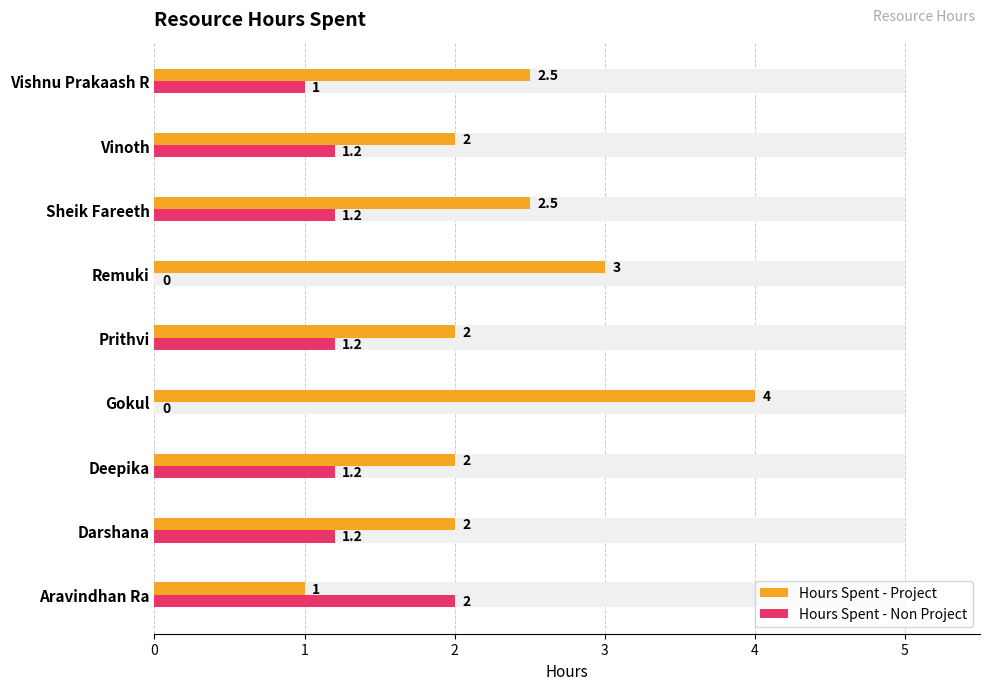

What is the average value of the Hours Spent - Non Project series?

1.0